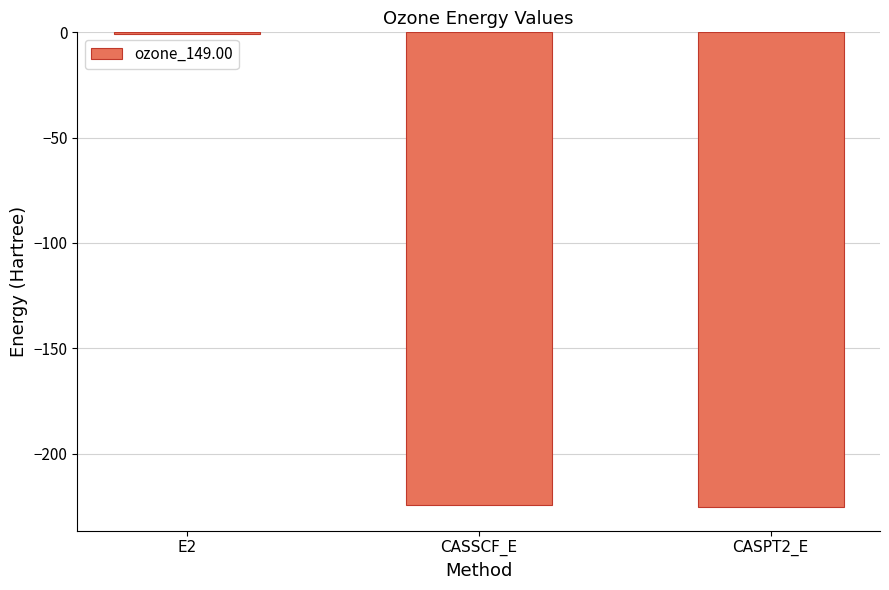

What is the approximate value at CASSCF_E?

-224.5